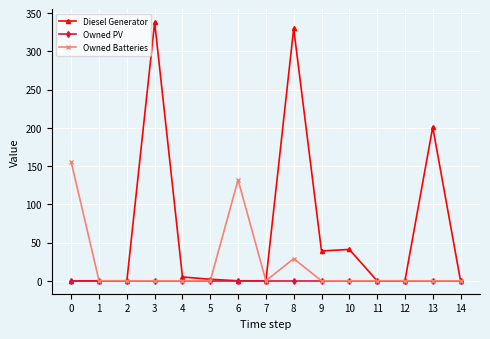

Which series has the widest spread of values?

Diesel Generator